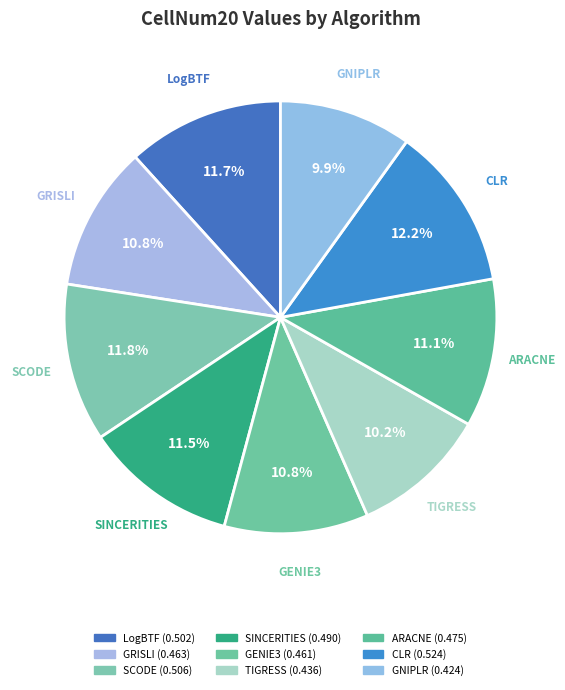

Is SINCERITIES the majority of the pie?

No